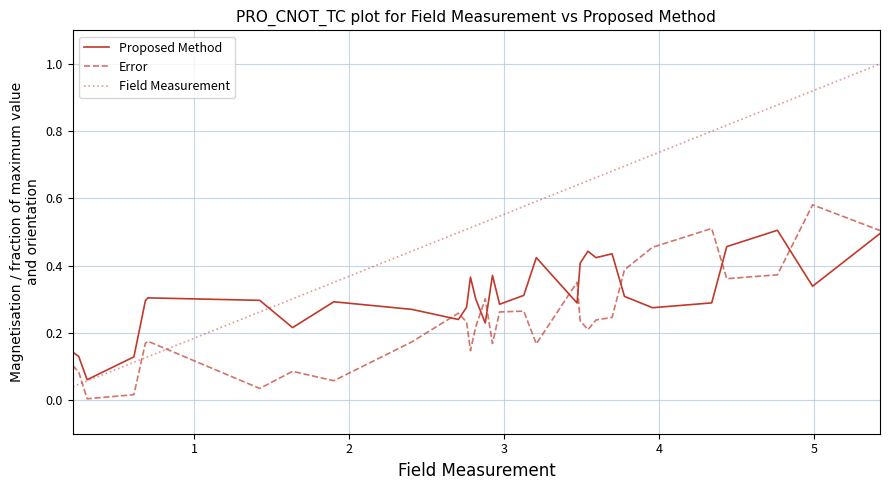

Which series has the widest spread of values?

Field Measurement